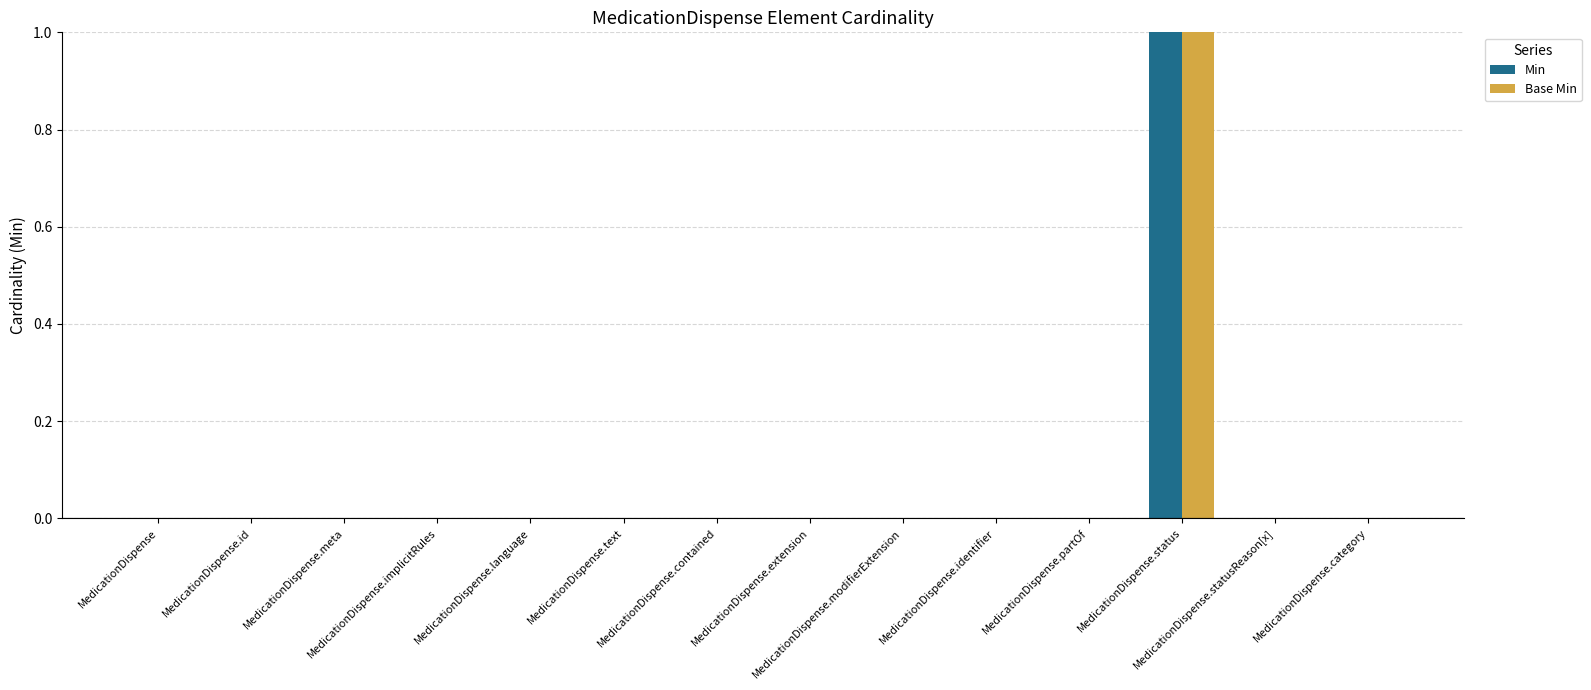

Reading left to right, list all the values displayed in this chart.

Min: MedicationDispense=0	MedicationDispense.id=0	MedicationDispense.meta=0	MedicationDispense.implicitRules=0	MedicationDispense.language=0	MedicationDispense.text=0	MedicationDispense.contained=0	MedicationDispense.extension=0	MedicationDispense.modifierExtension=0	MedicationDispense.identifier=0	MedicationDispense.partOf=0	MedicationDispense.status=1	MedicationDispense.statusReason[x]=0	MedicationDispense.category=0
Base Min: MedicationDispense=0	MedicationDispense.id=0	MedicationDispense.meta=0	MedicationDispense.implicitRules=0	MedicationDispense.language=0	MedicationDispense.text=0	MedicationDispense.contained=0	MedicationDispense.extension=0	MedicationDispense.modifierExtension=0	MedicationDispense.identifier=0	MedicationDispense.partOf=0	MedicationDispense.status=1	MedicationDispense.statusReason[x]=0	MedicationDispense.category=0